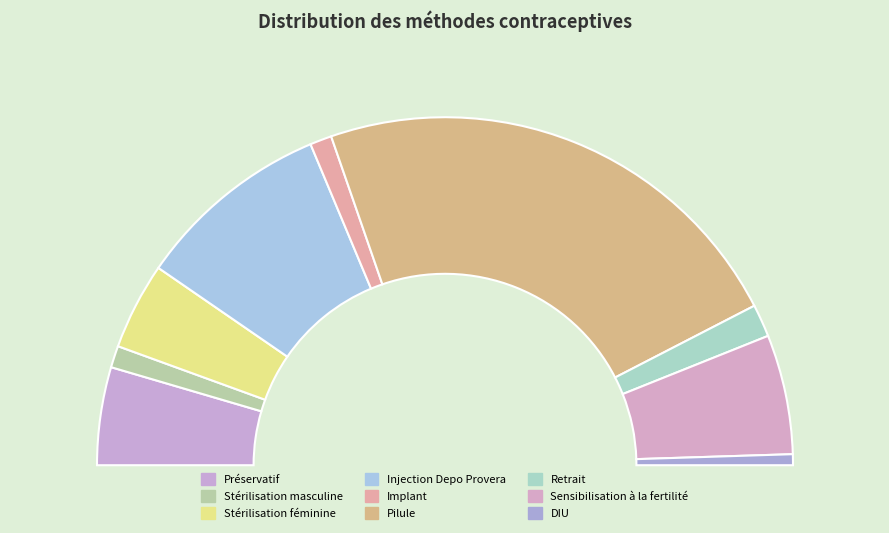

Count the number of slices in the pie.

9